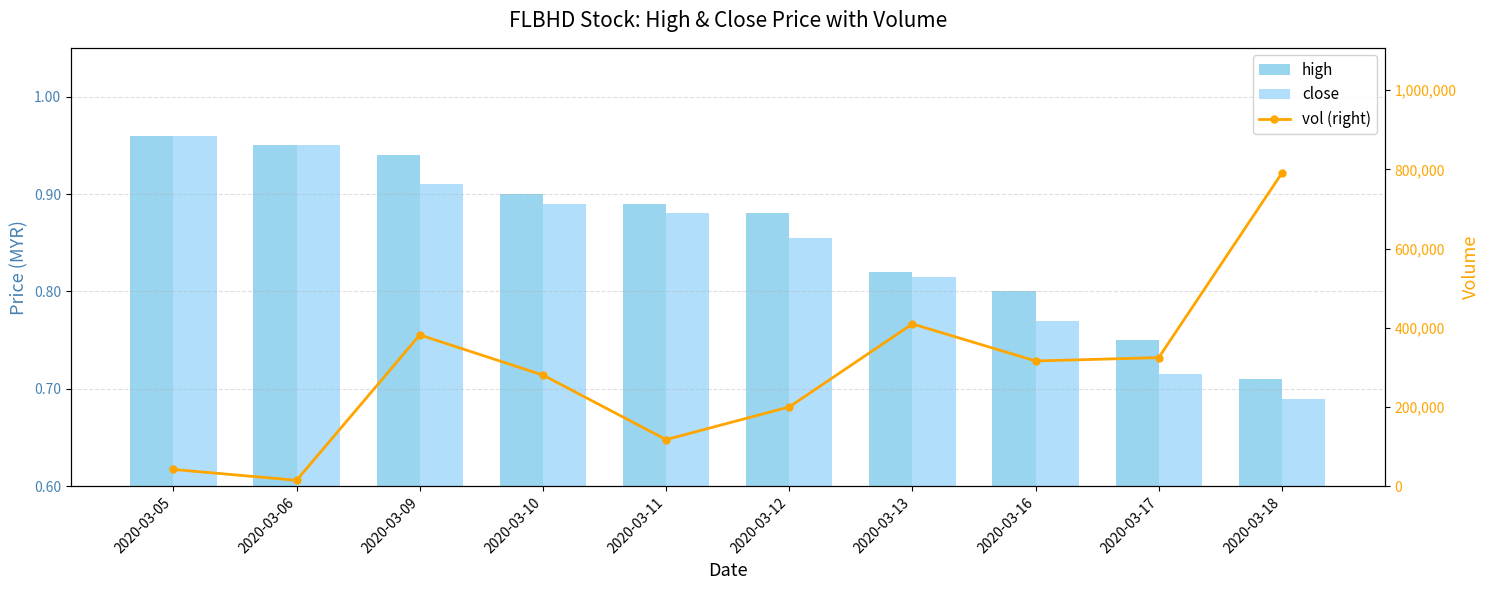

At which category is the sum across all series the highest?

2020-03-18